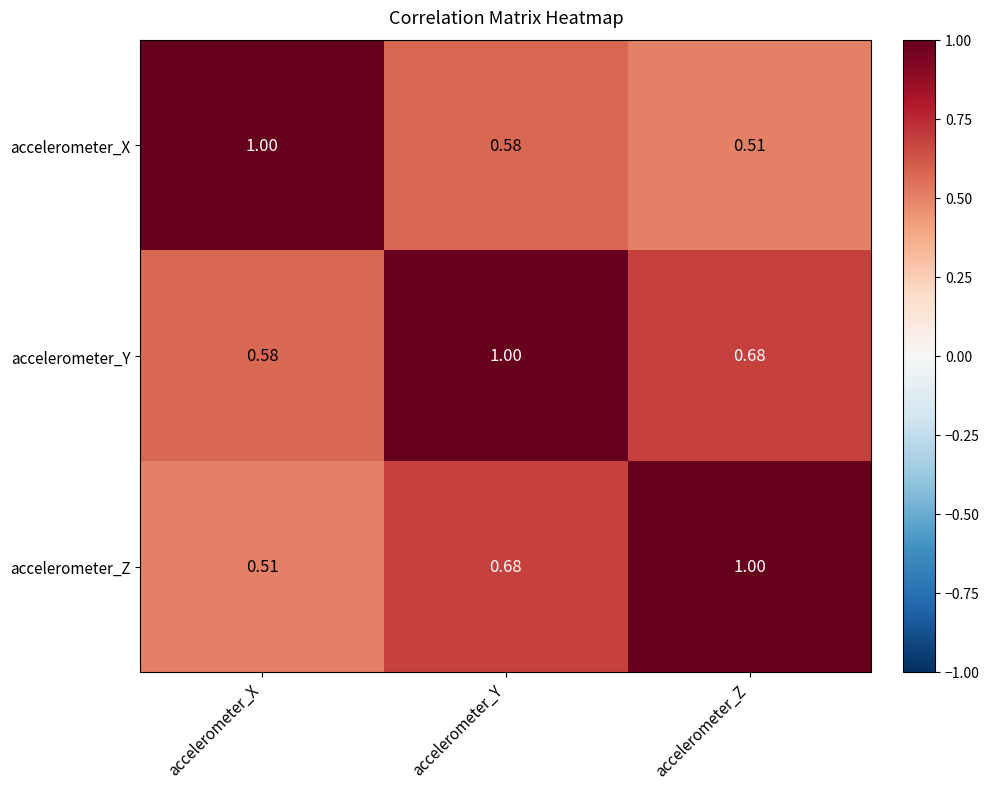

How many categories are shown in the chart?

3